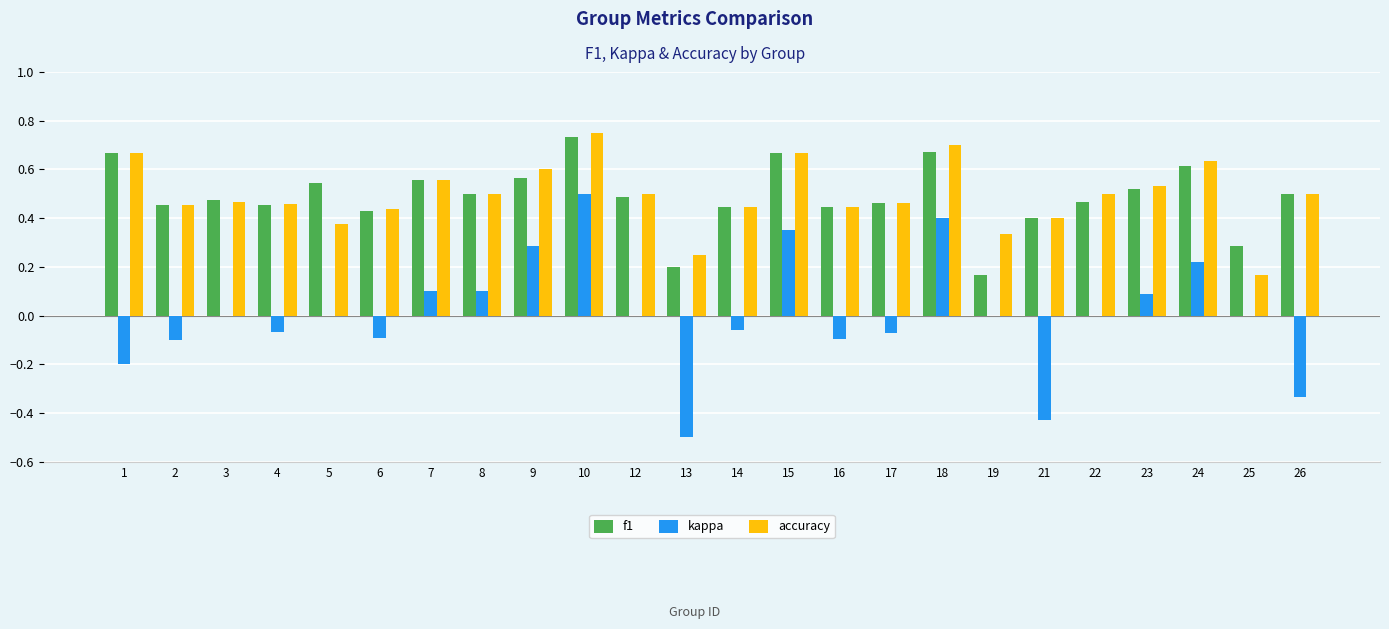

What is the sum of the accuracy values at 22 and 6?

0.9